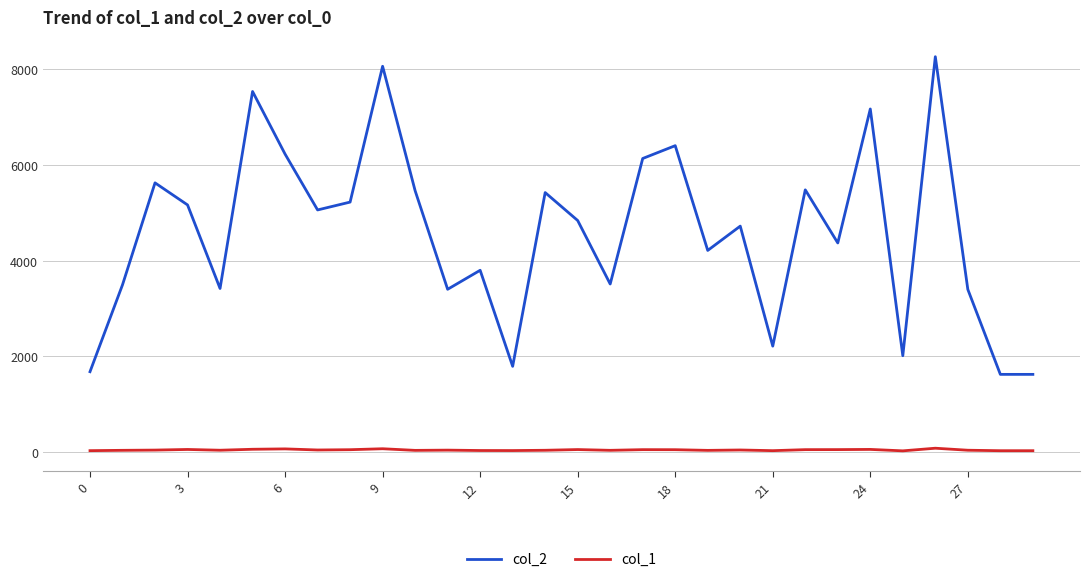

True or false: col_2 has more than 1 points higher than both neighbors.

True